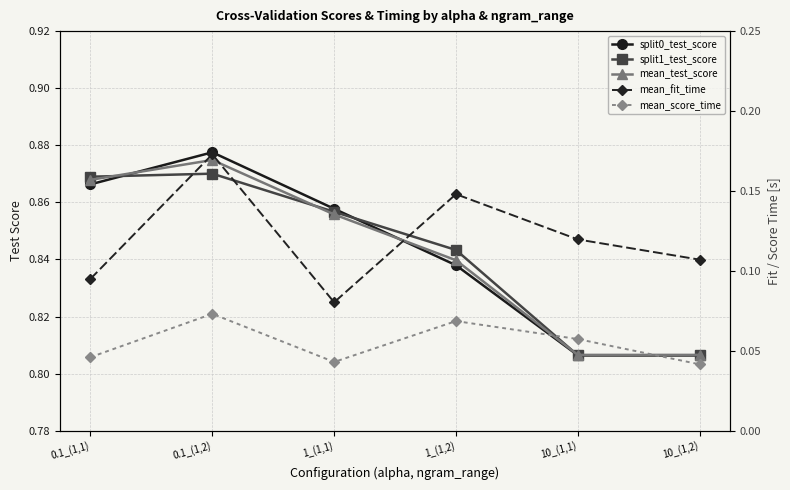

Reading left to right, list all the values displayed in this chart.

split0_test_score: 0.9	0.9	0.9	0.8	0.8	0.8
split1_test_score: 0.9	0.9	0.9	0.8	0.8	0.8
mean_test_score: 0.9	0.9	0.9	0.8	0.8	0.8
mean_fit_time: 0.1	0.2	0.1	0.1	0.1	0.1
mean_score_time: 0.0	0.1	0.0	0.1	0.1	0.0